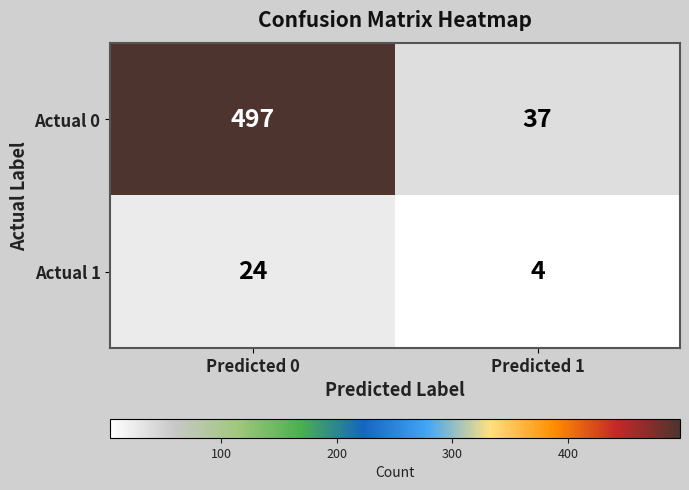

Rank the series by their average value, from lowest to highest.

Actual 1, Actual 0